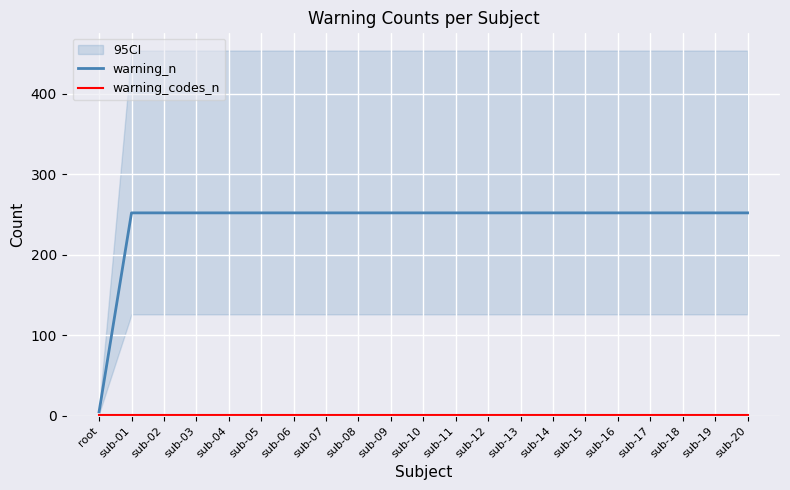

The value of warning_n at sub-11 is 71. True or false?

False